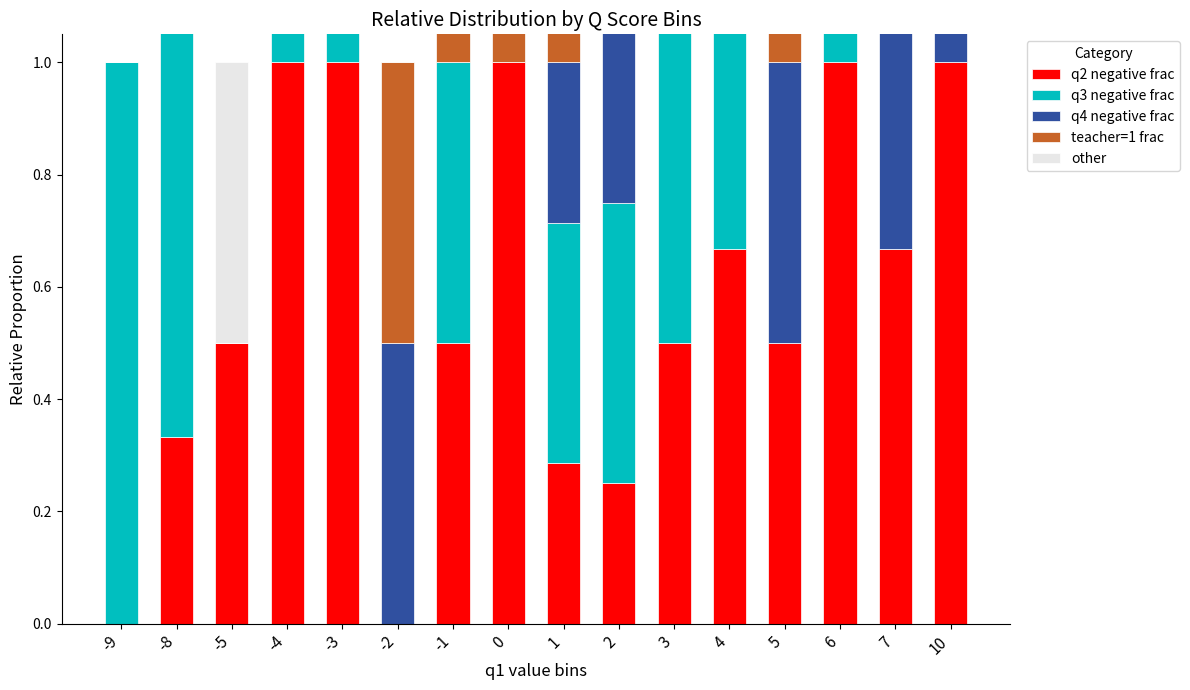

What is the value of the q3 negative frac bar at the 7th from the left?

0.5